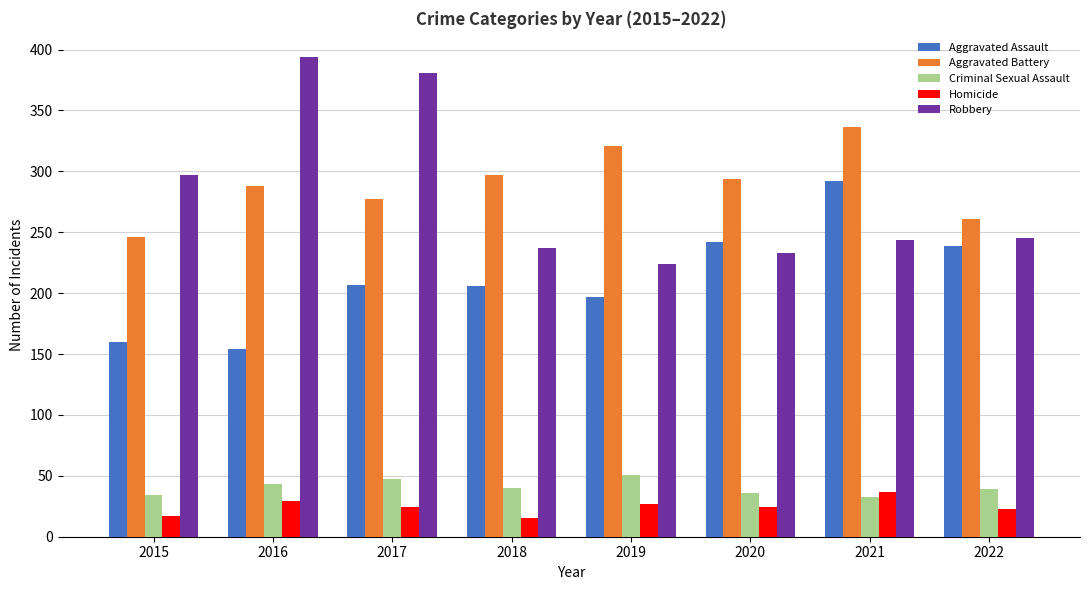

The value of Aggravated Battery at 2015 is 429. True or false?

False